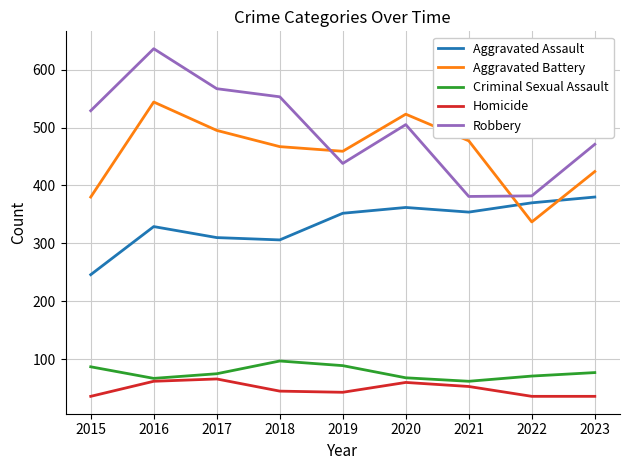

True or false: Criminal Sexual Assault and Aggravated Assault cross at least once.

False